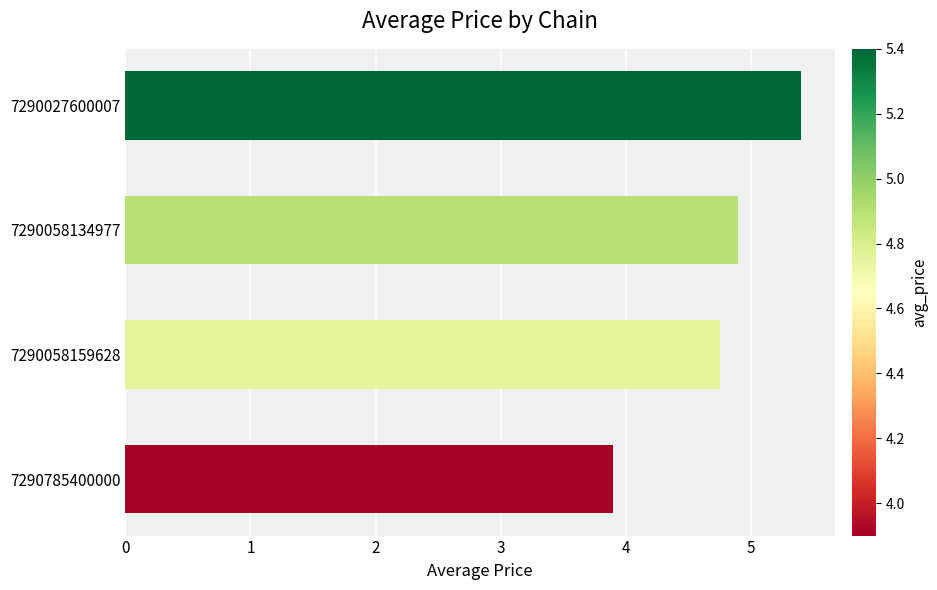

Reading top to bottom, extract all data points from this chart.

7290027600007=5.4	7290058134977=4.9	7290058159628=4.8	7290785400000=3.9